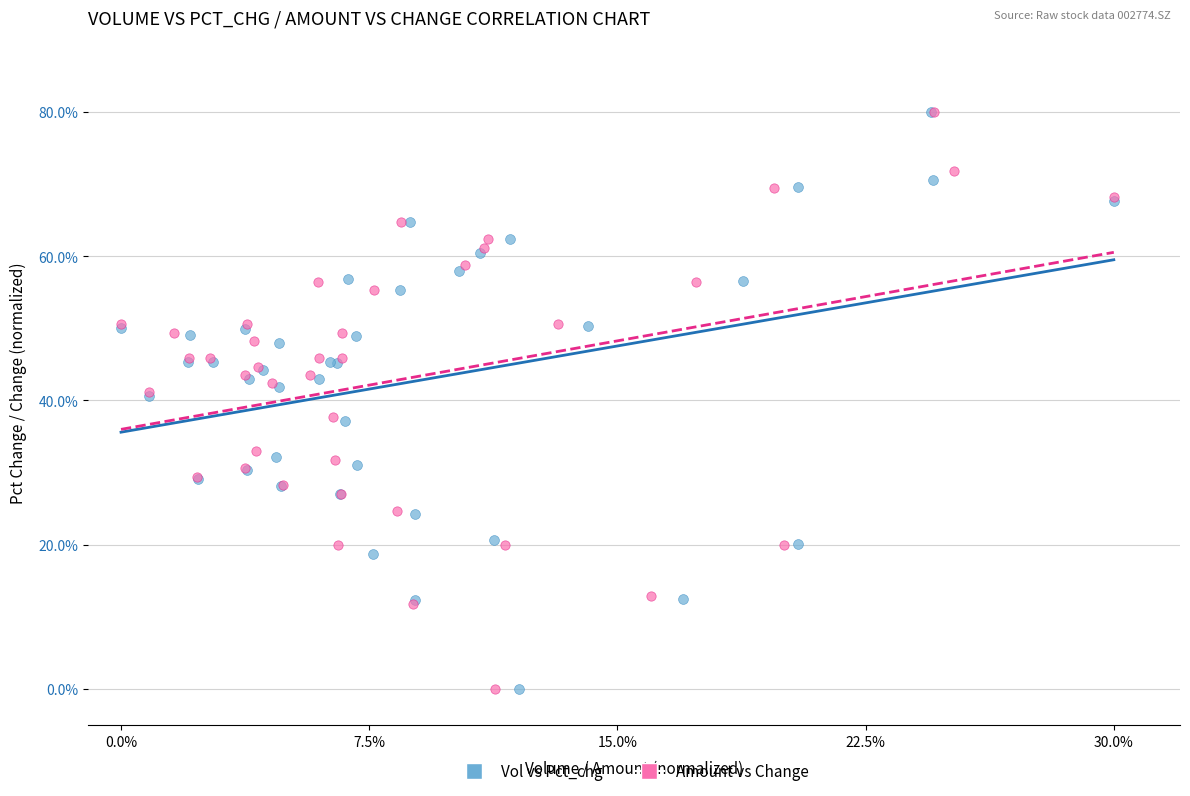

What are all the series names shown in the legend?

Vol vs Pct_chg, Amount vs Change